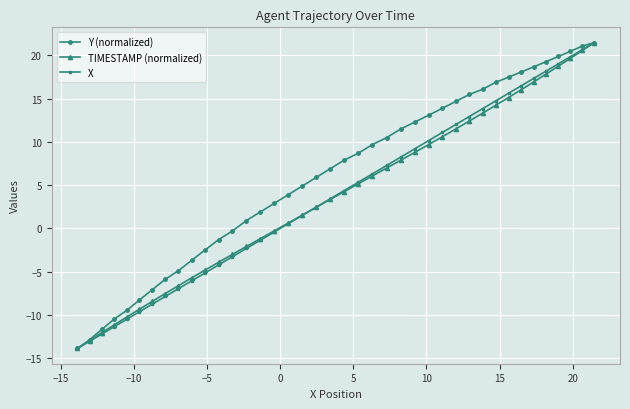

True or false: TIMESTAMP (normalized) has more than 2 points higher than both neighbors.

False